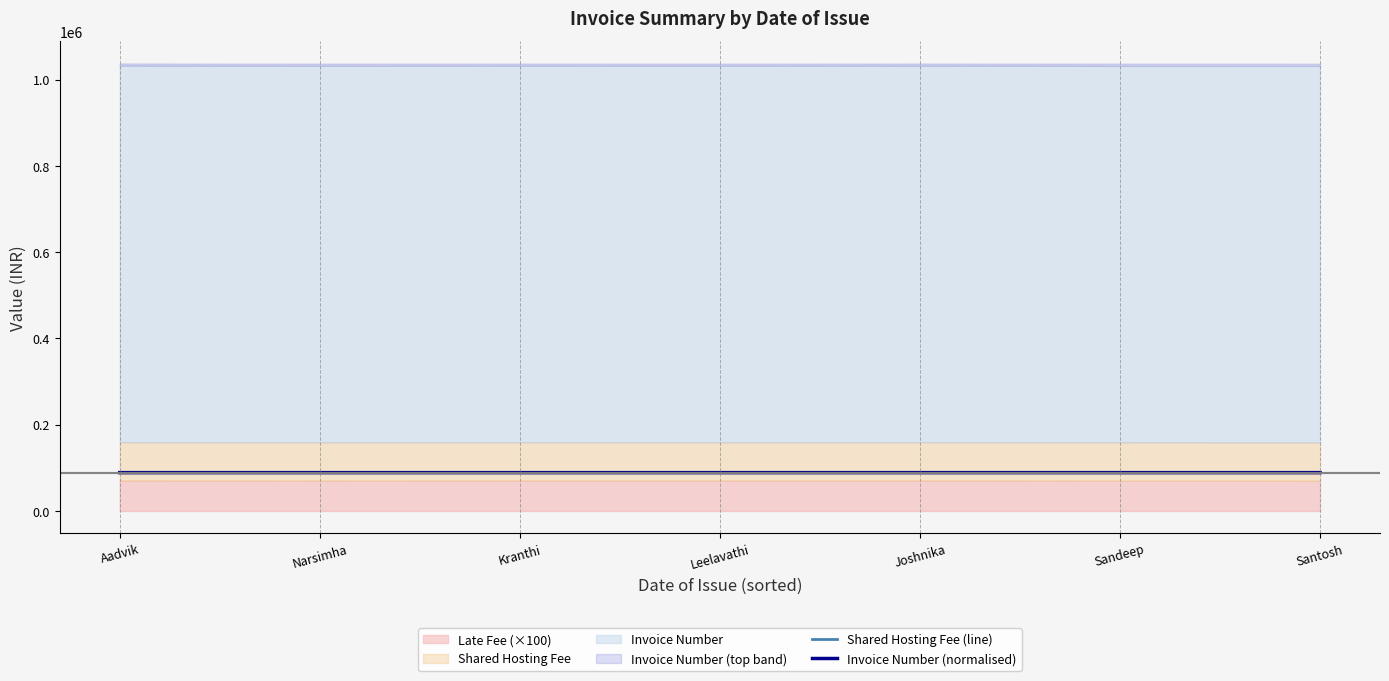

The Invoice Number (normalised) series shows 48387 at Aadvik. True or false?

False